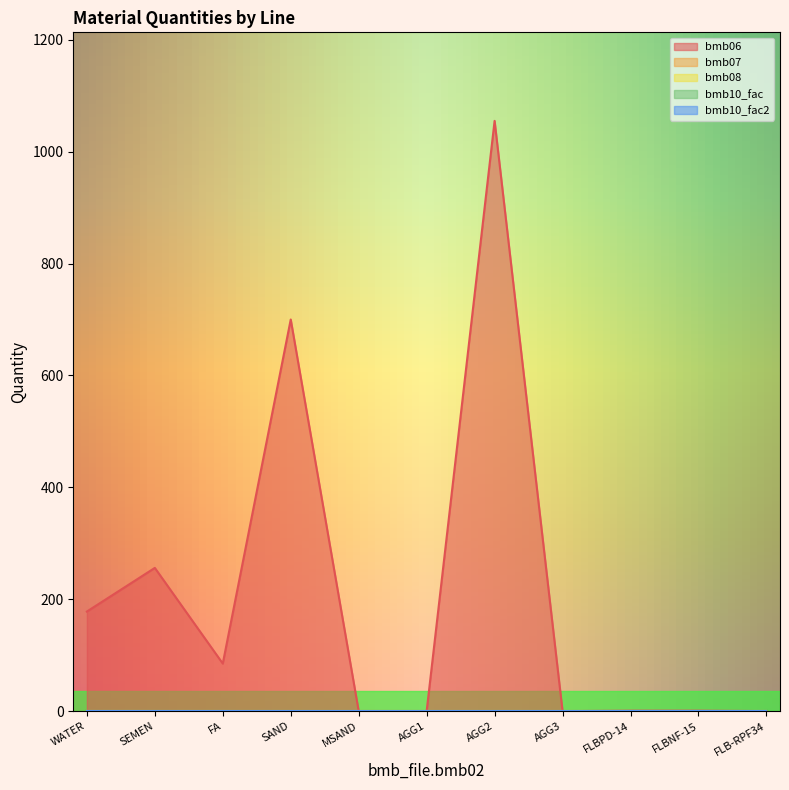

What is the label of the 10th point from the right?

SEMEN